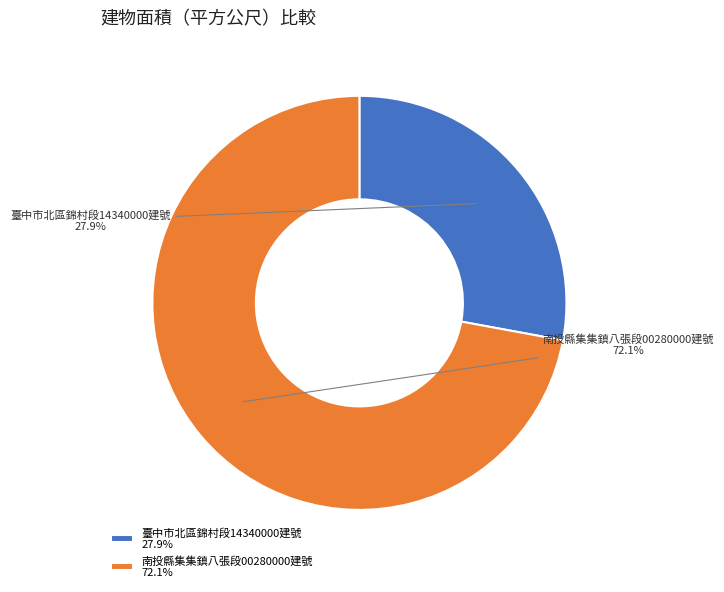

What is the ratio of the value at 南投縣集集鎮八張段00280000建號 to the value at 臺中市北區錦村段14340000建號?

2.6